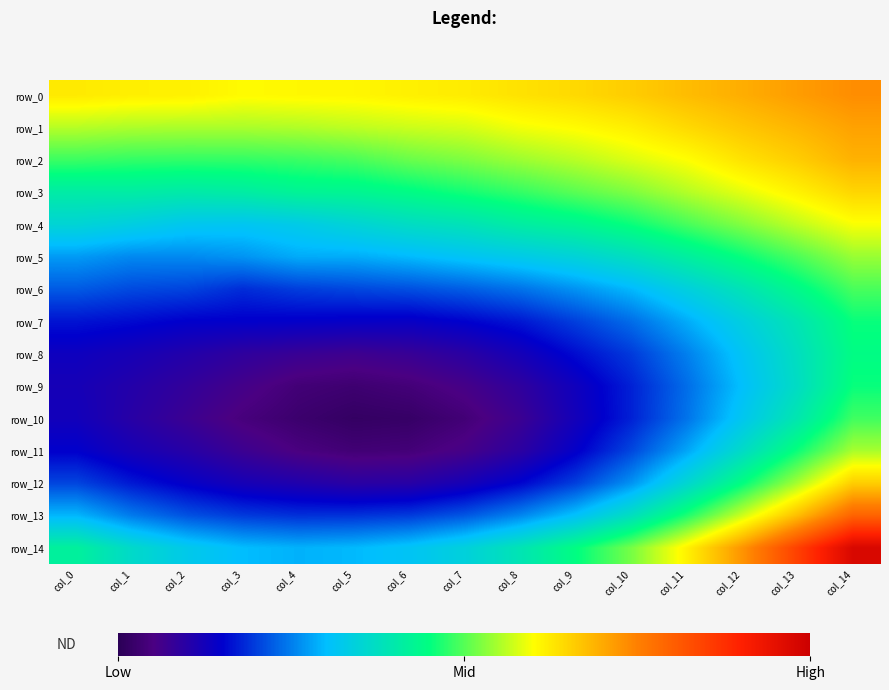

The row_1 series shows 0.3 at col_8. True or false?

True